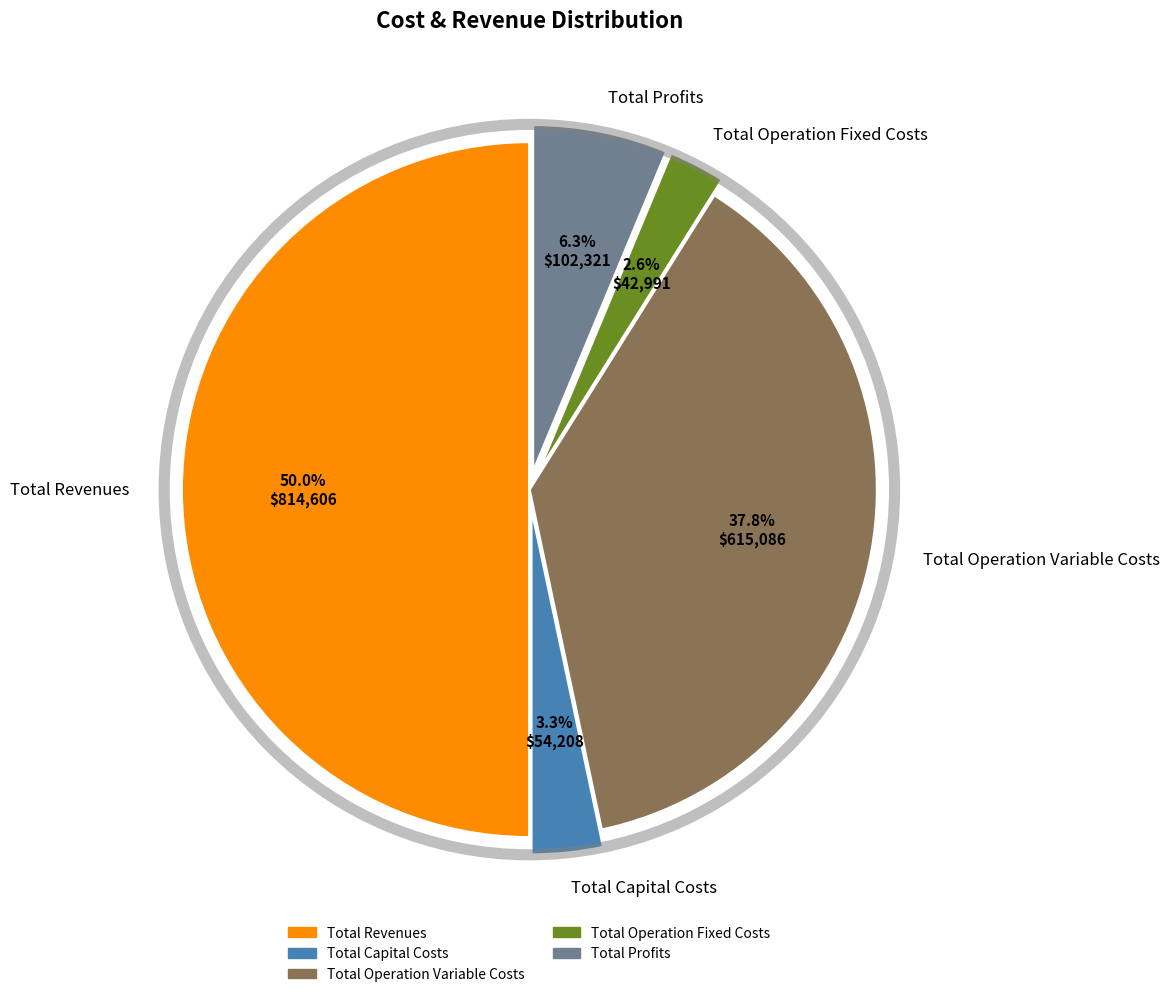

How much of the chart is everything except Total Operation Fixed Costs?

97.4%